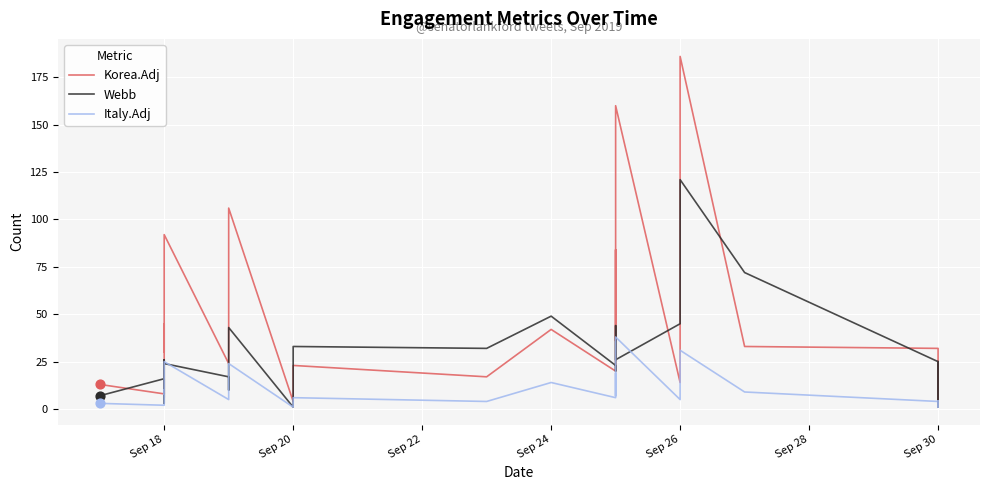

Which series has the largest total across all categories?

Korea.Adj